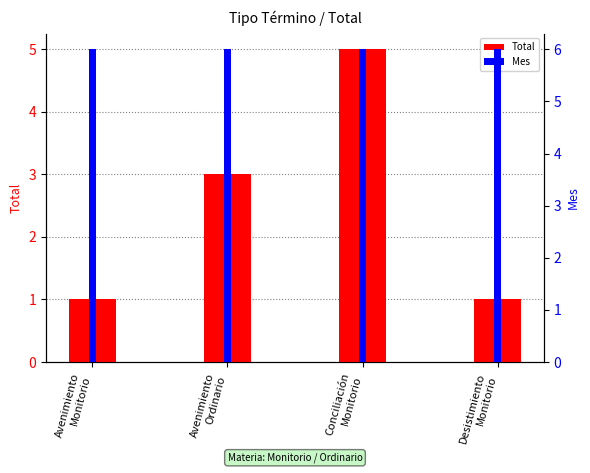

Reading left to right, transcribe all the data shown in this chart.

Total: 1	3	5	1
Mes: 6	6	6	6